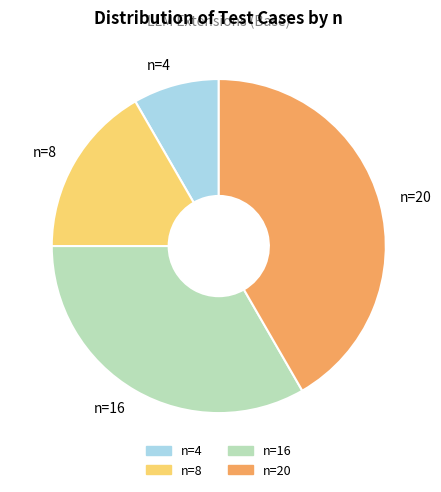

Rank the categories by value from highest to lowest.

n=20, n=16, n=8, n=4